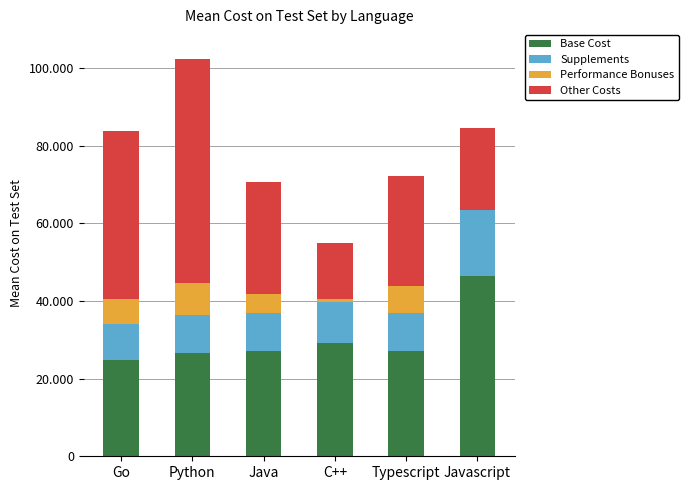

What is the difference between the Performance Bonuses values at Python and Javascript?

8268.6